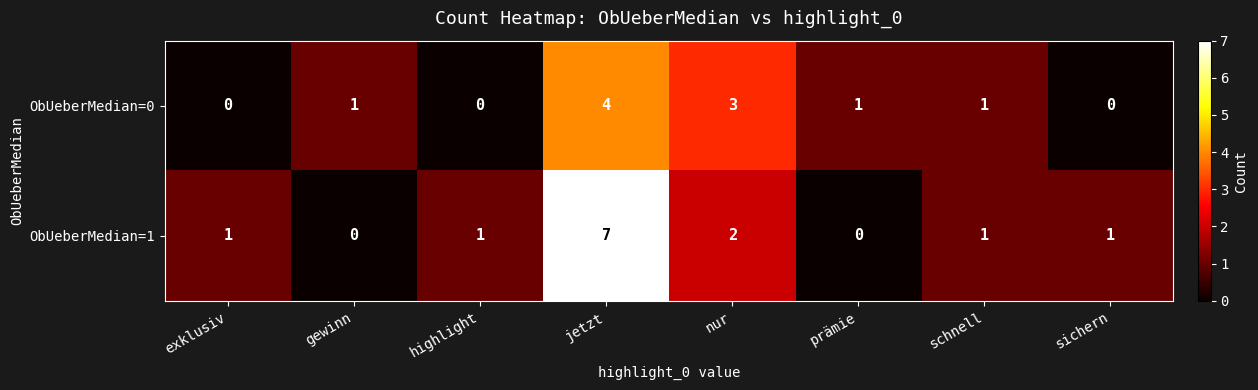

Reading left to right, list all the values displayed in this chart.

ObUeberMedian=0: 0	1	0	4	3	1	1	0
ObUeberMedian=1: 1	0	1	7	2	0	1	1